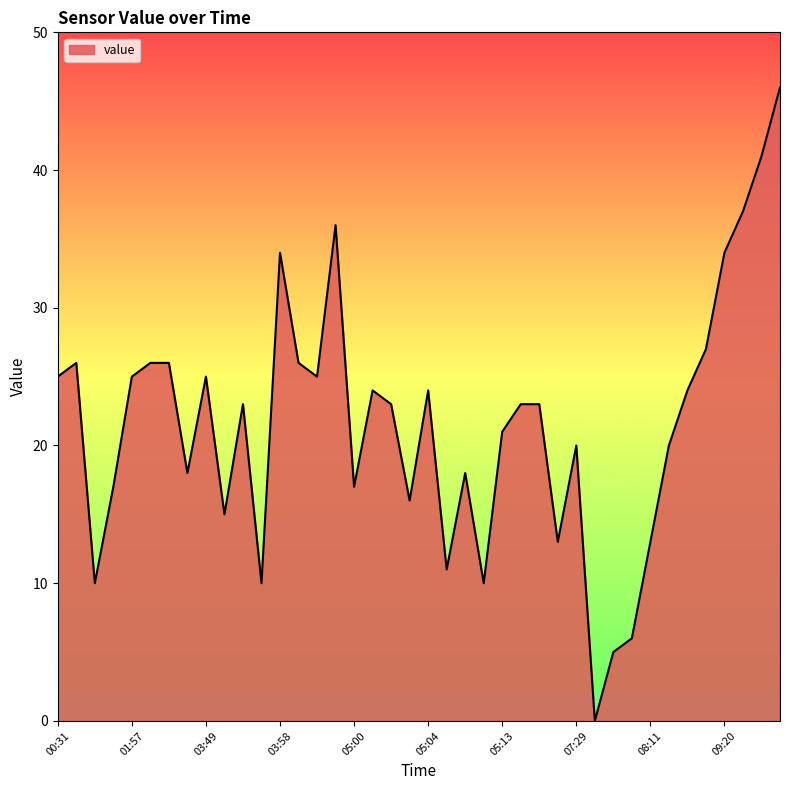

True or false: there are more than 2 points higher than both neighbors.

True